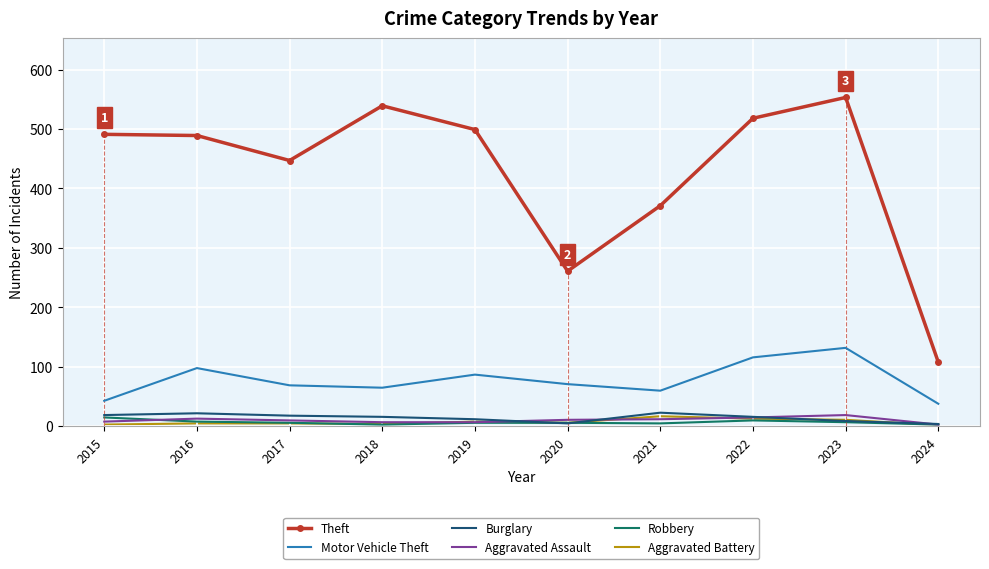

What are all the series names shown in the legend?

Theft, Motor Vehicle Theft, Burglary, Aggravated Assault, Robbery, Aggravated Battery